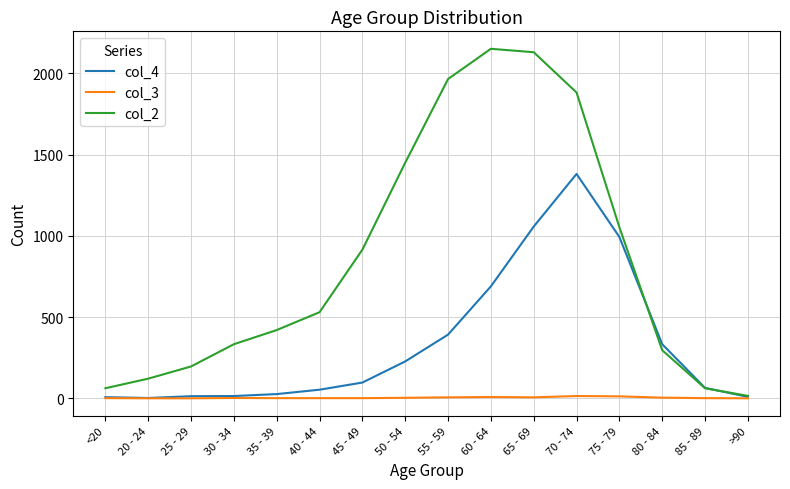

List the series in order of their overall mean, highest first.

col_2, col_4, col_3